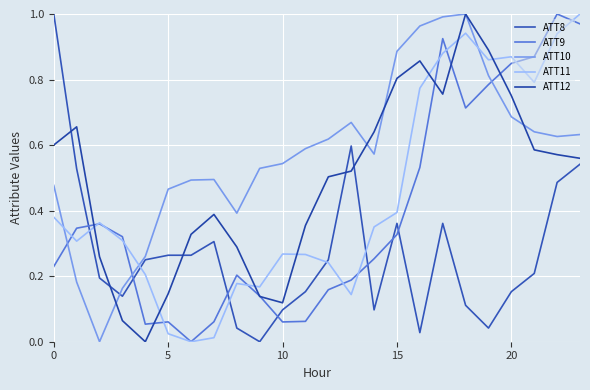

Does the chart display data point markers on the line(s)?

No